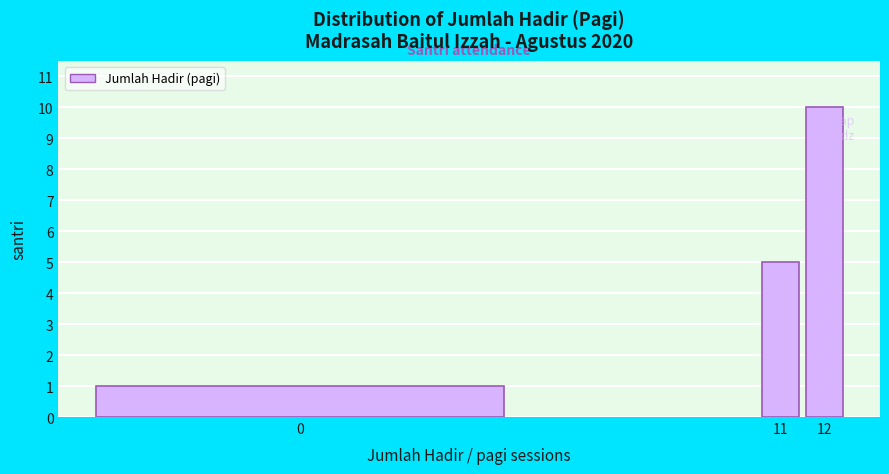

Reading right to left, what are all the values shown in this chart?

12=10	11=5	0=1